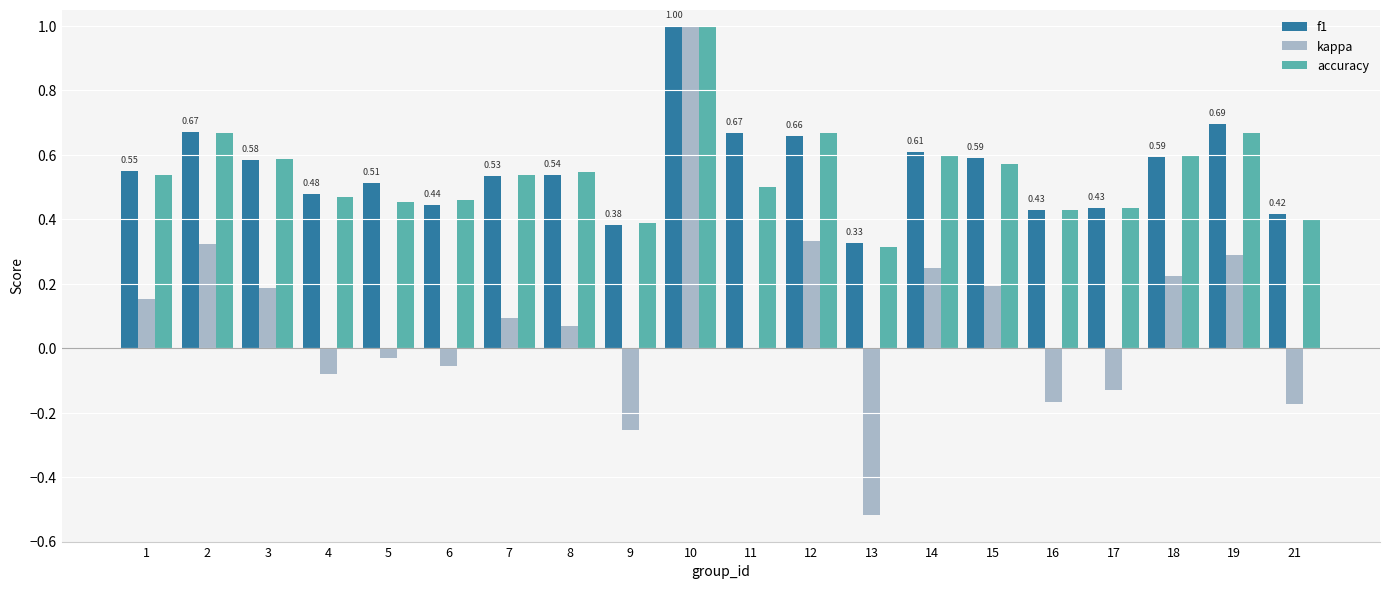

Is the value of f1 at 3 greater than the value of accuracy at 19?

No